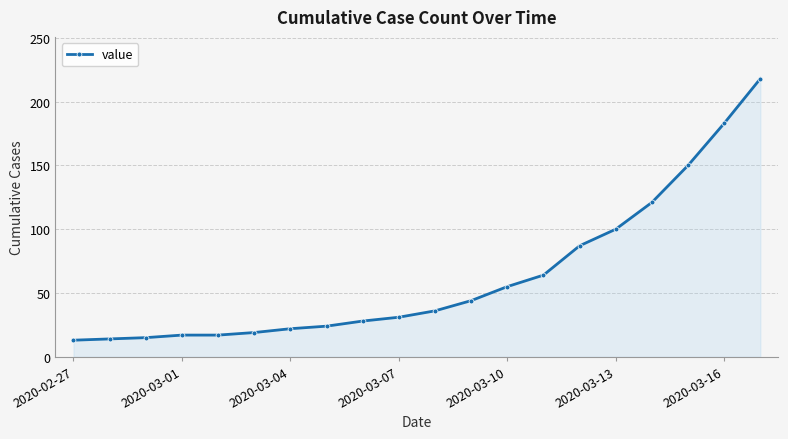

What is the average value?

63